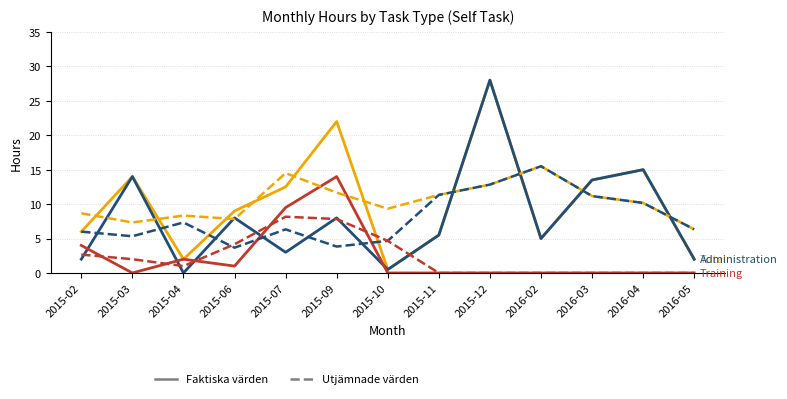

What position from the right is 2015-03?

12